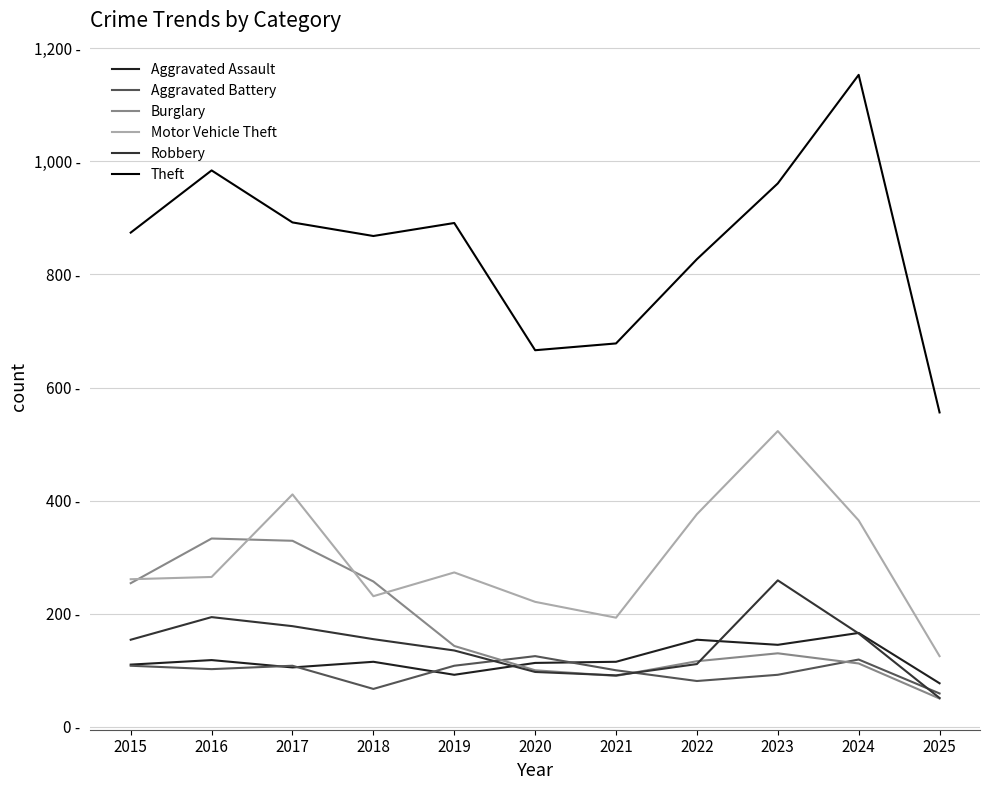

Does the chart have visible grid lines?

Yes